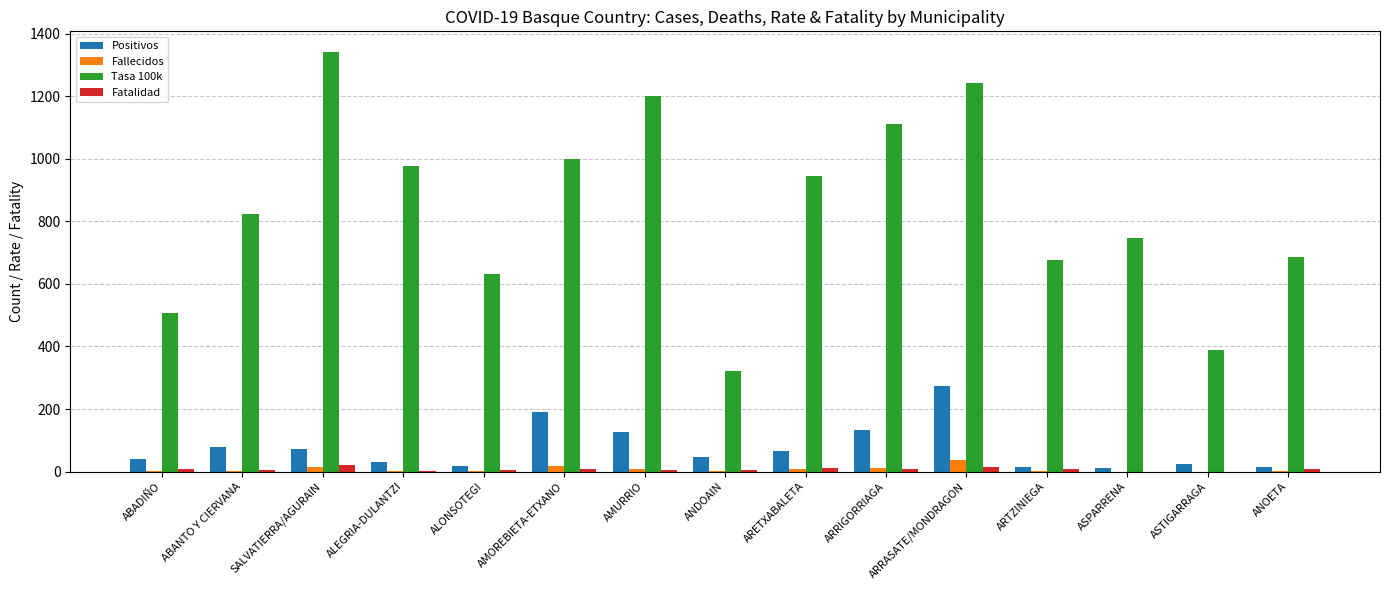

Are the bars grouped side by side (vs. stacked)?

Yes